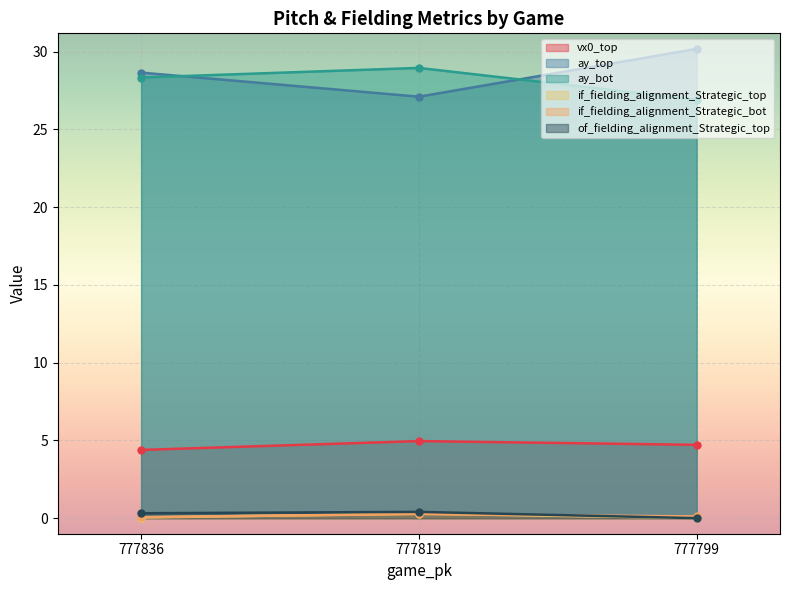

True or false: ay_bot has a value of 11.2 at 777836.

False